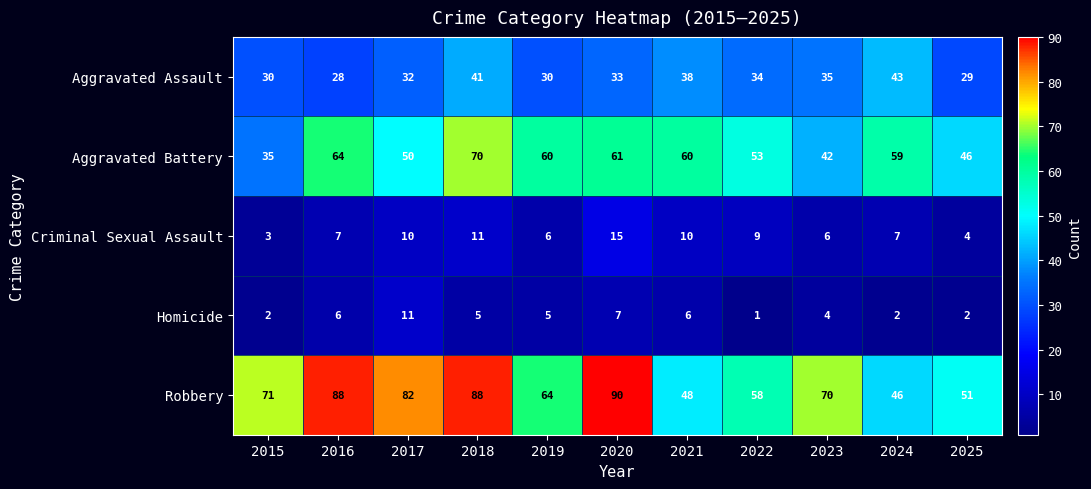

How many categories are shown in the chart?

11